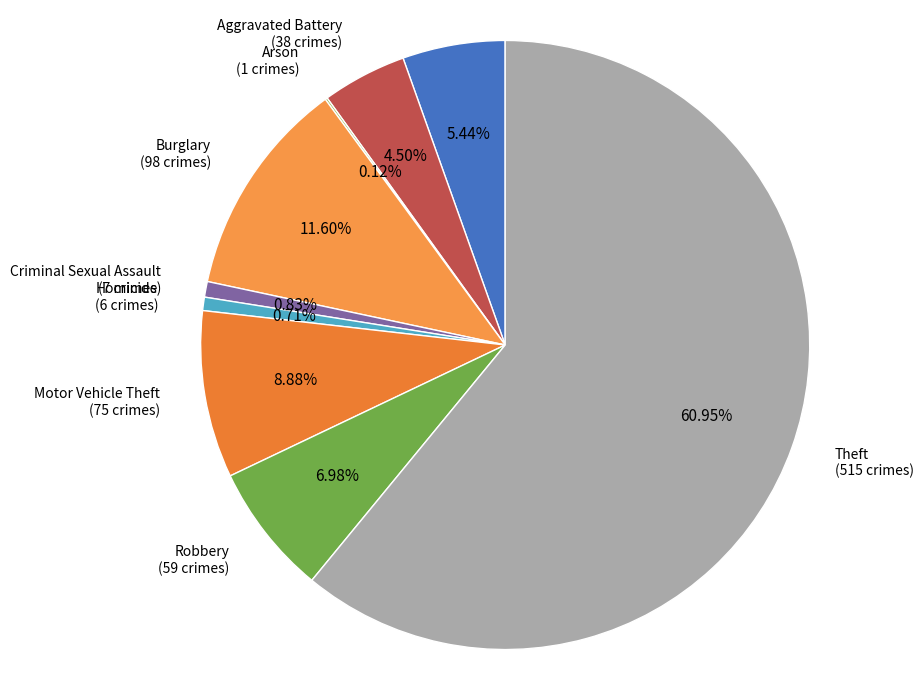

Does Theft represent more than half of the total?

Yes